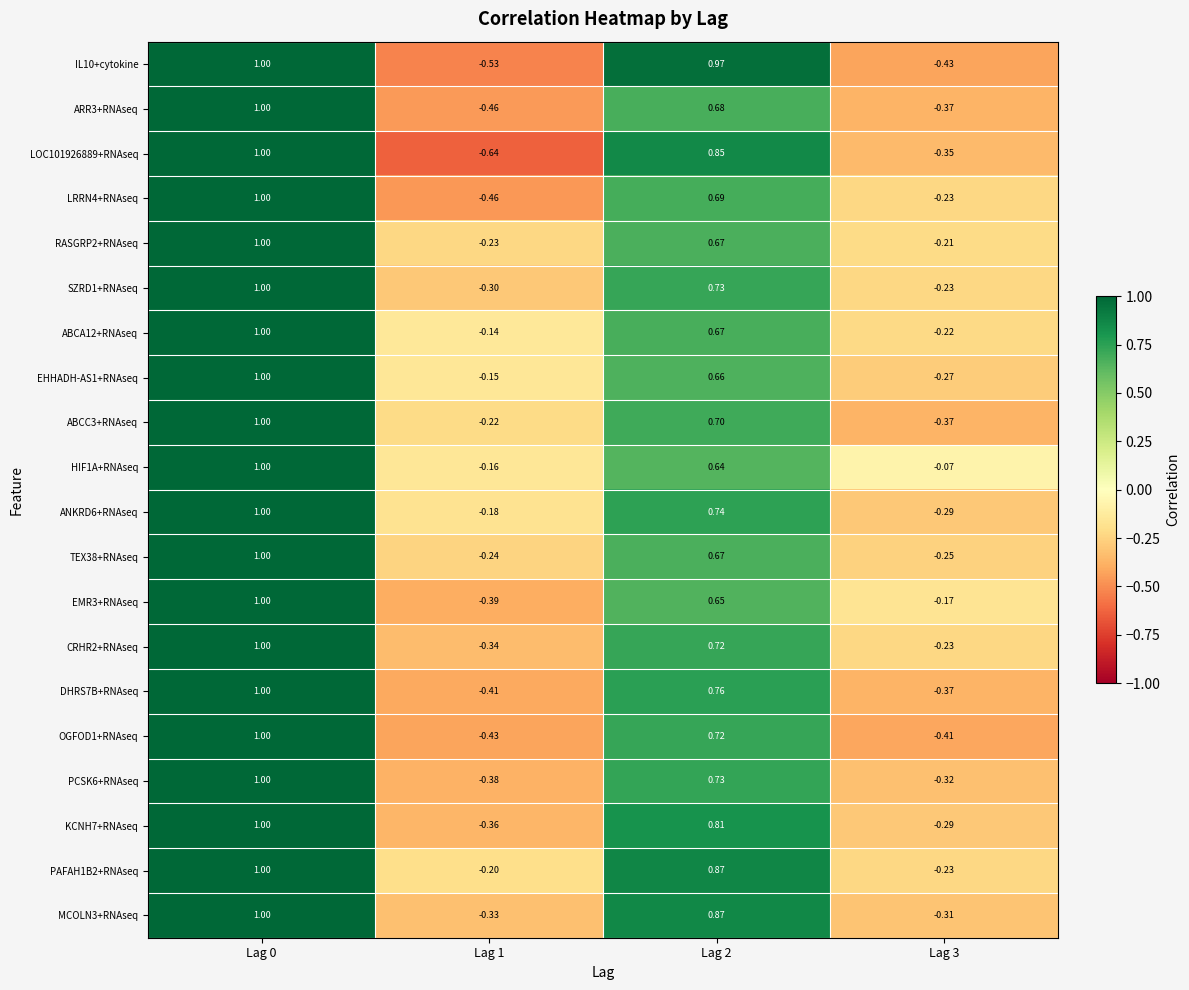

What is the total value across all series at Lag 0?

20.0